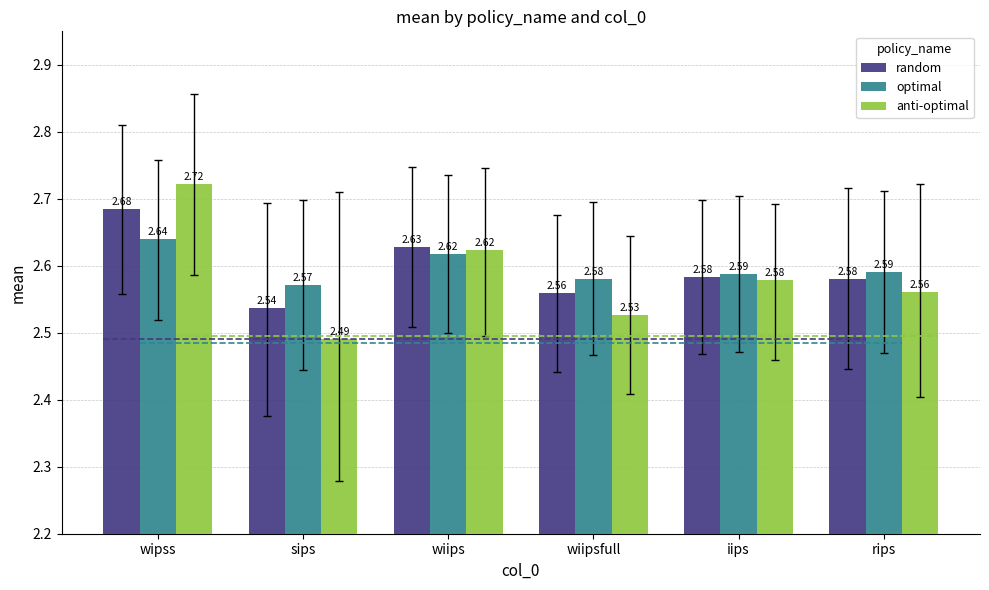

Reading right to left, transcribe all the data shown in this chart.

random: rips=2.6	iips=2.6	wiipsfull=2.6	wiips=2.6	sips=2.5	wipss=2.7
optimal: rips=2.6	iips=2.6	wiipsfull=2.6	wiips=2.6	sips=2.6	wipss=2.6
anti-optimal: rips=2.6	iips=2.6	wiipsfull=2.5	wiips=2.6	sips=2.5	wipss=2.7